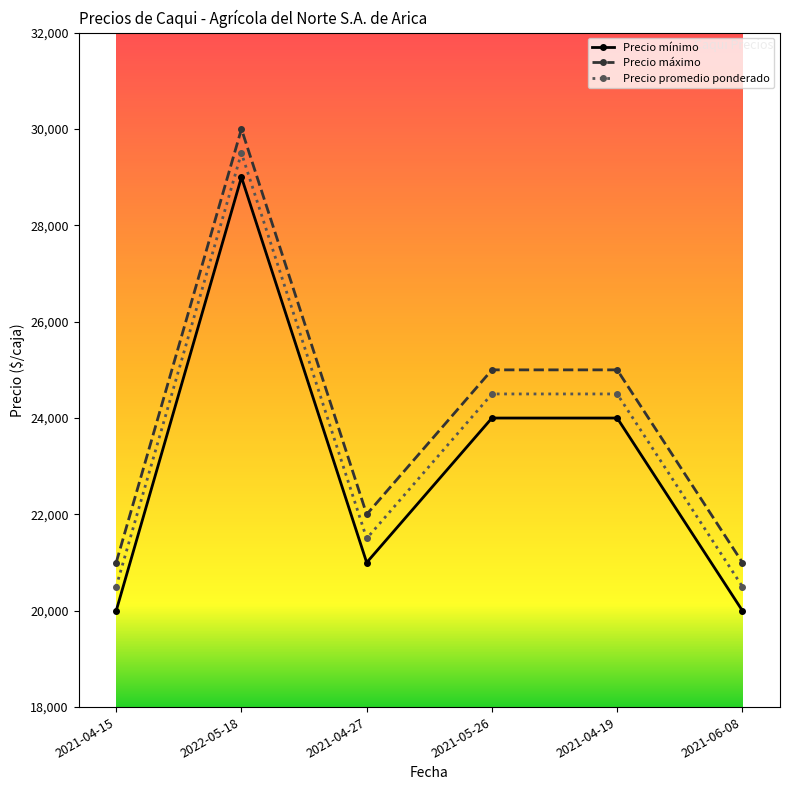

What is the sum of all Precio máximo values?

144000